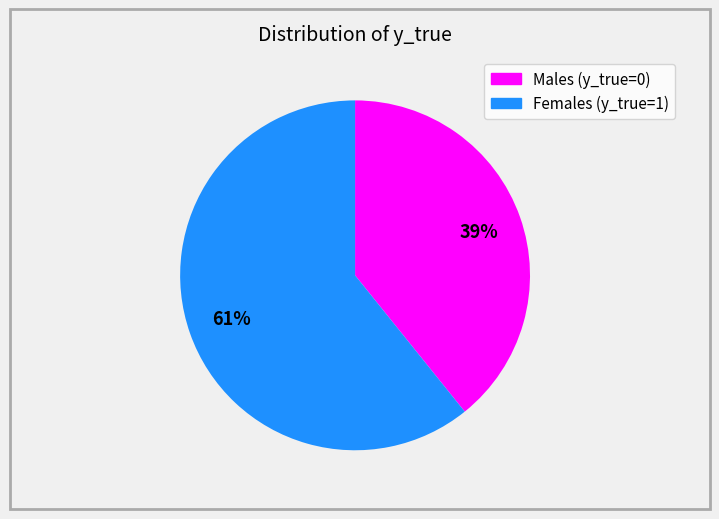

How many slices are in this pie chart?

2